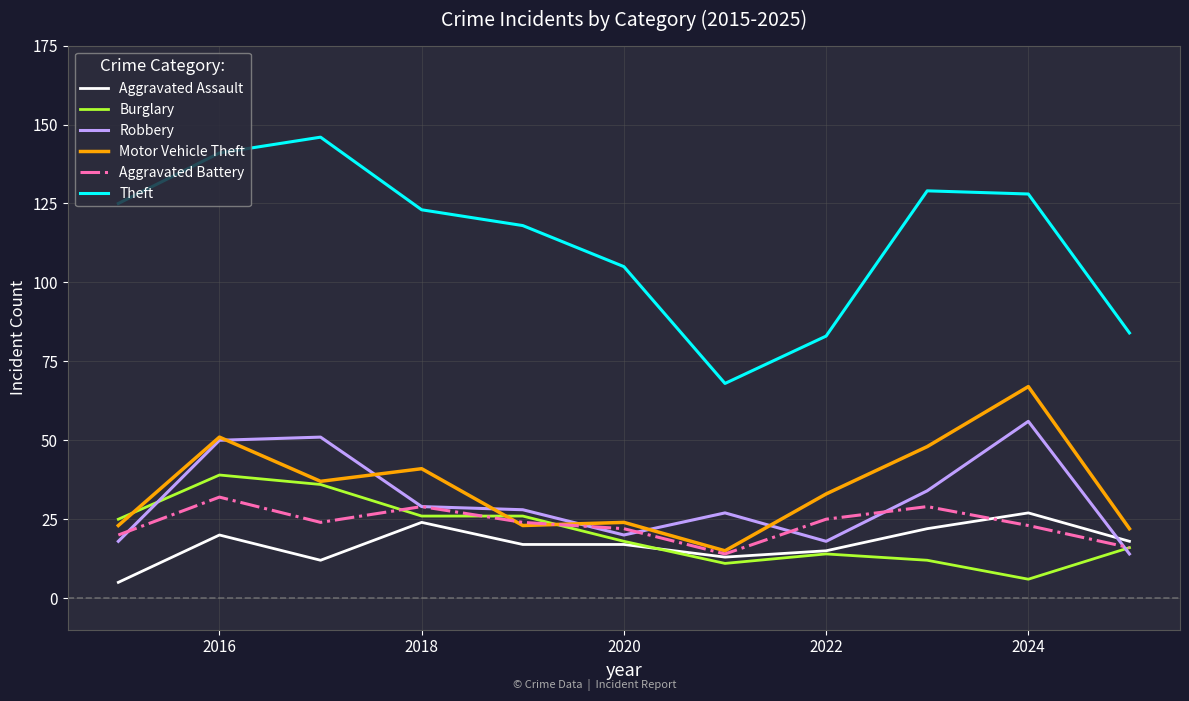

What is the greatest value displayed?

146